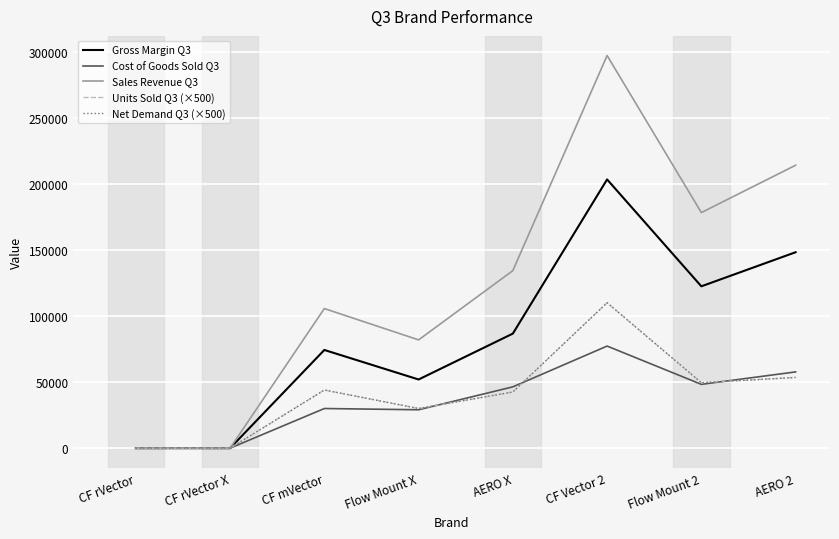

List the labels in order of Units Sold Q3 (×500) value, smallest first.

CF rVector, CF rVector X, Flow Mount X, AERO X, CF mVector, Flow Mount 2, AERO 2, CF Vector 2